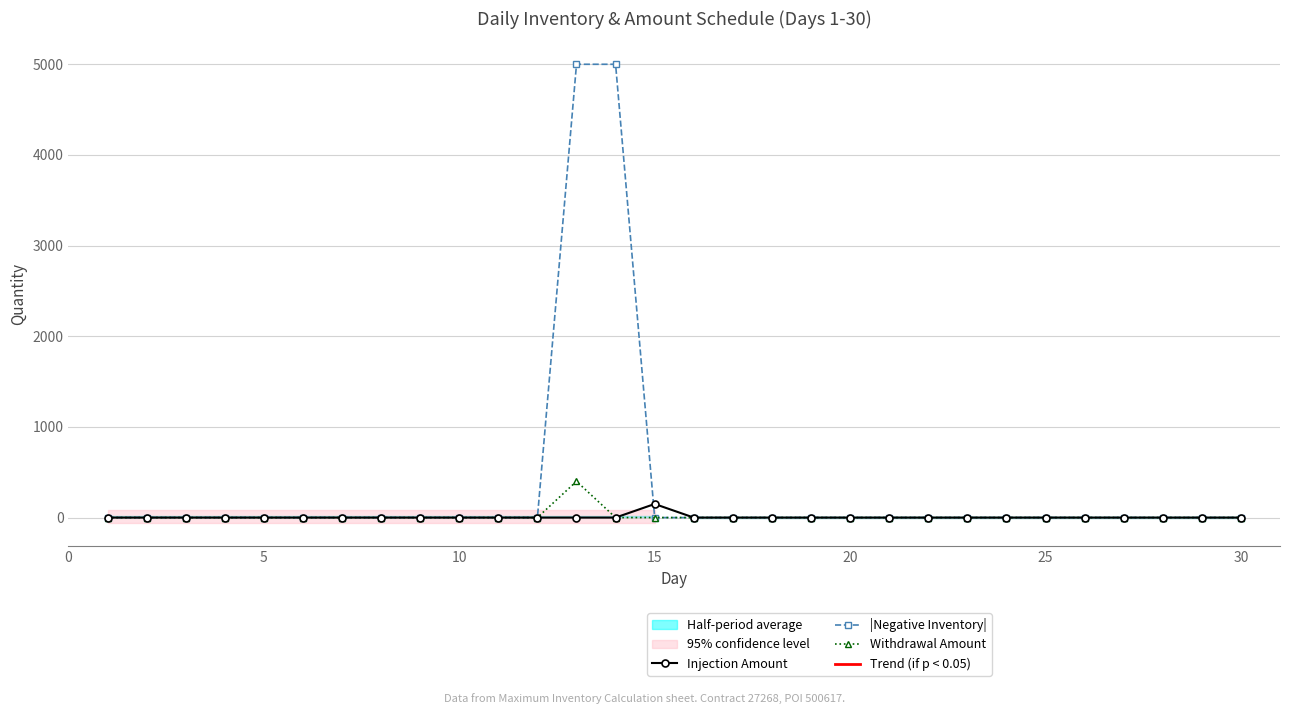

What is the maximum value for Withdrawal Amount?

400